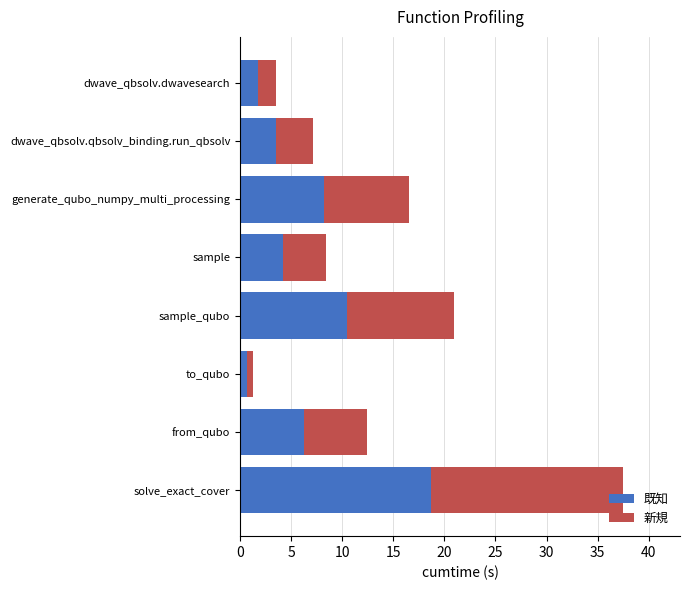

What is the sum of the 既知 values at sample_qubo and sample?

14.7